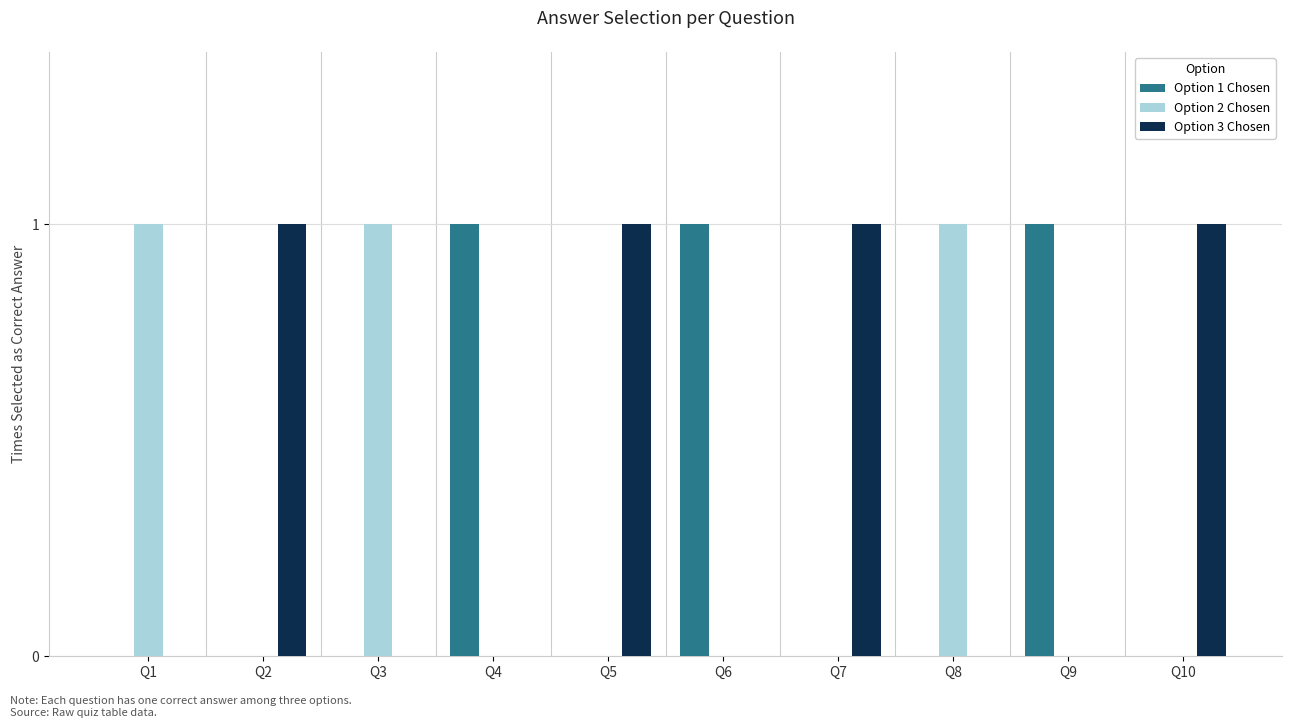

Are the bars horizontal?

No